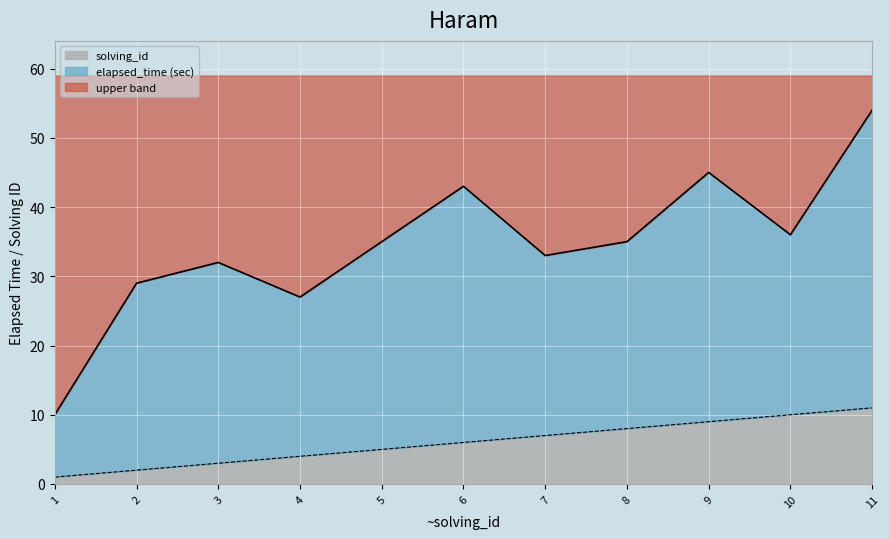

What is the value of the solving_id point at the 8th from the left?

8